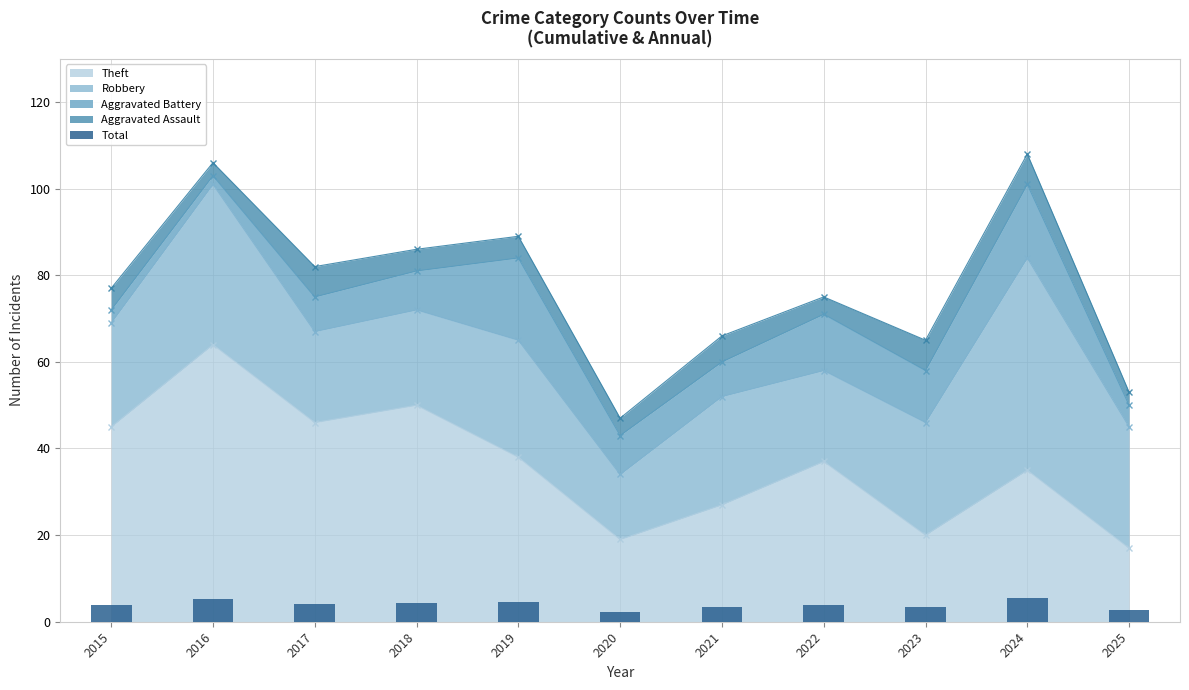

What is the difference between the maximum and second lowest values?

2.8